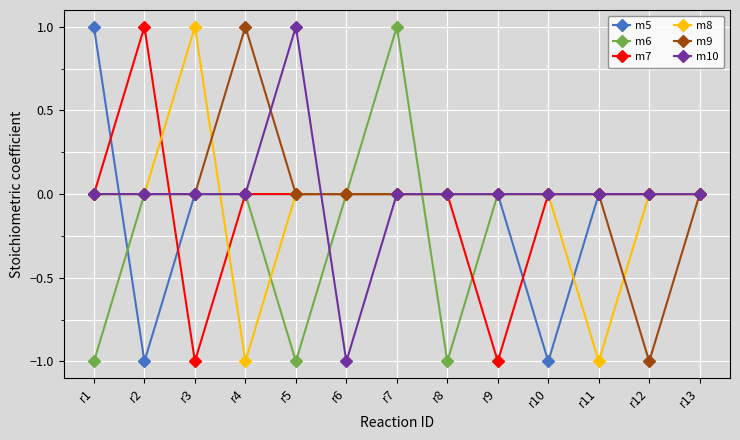

What are all the series names shown in the legend?

m5, m6, m7, m8, m9, m10